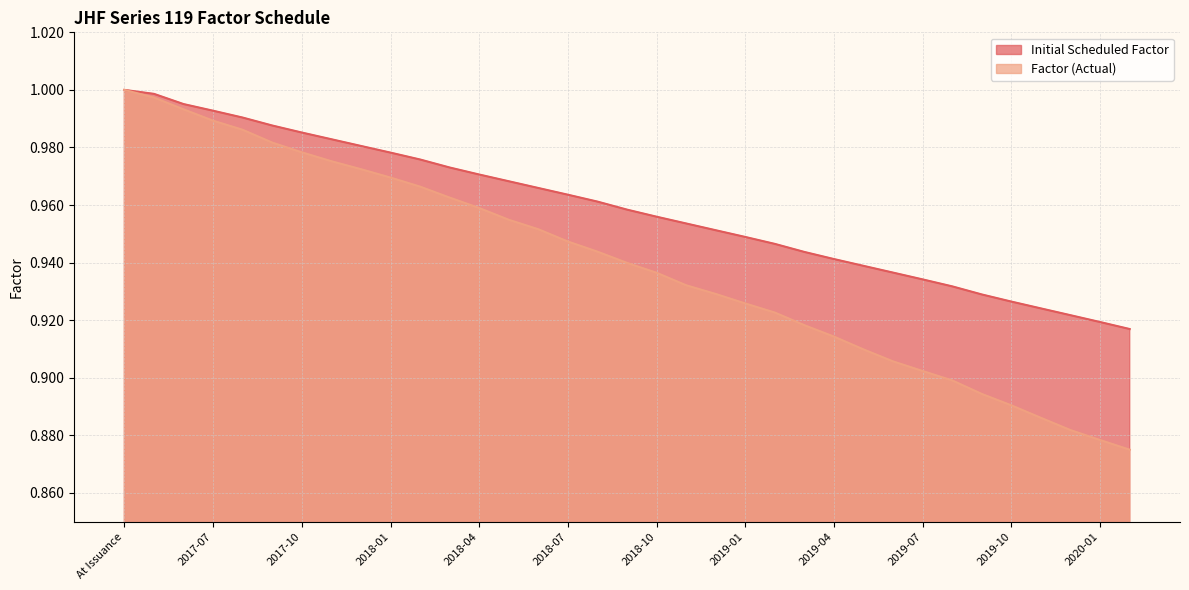

The Initial Scheduled Factor series shows 0.6 at 2019-08. True or false?

False